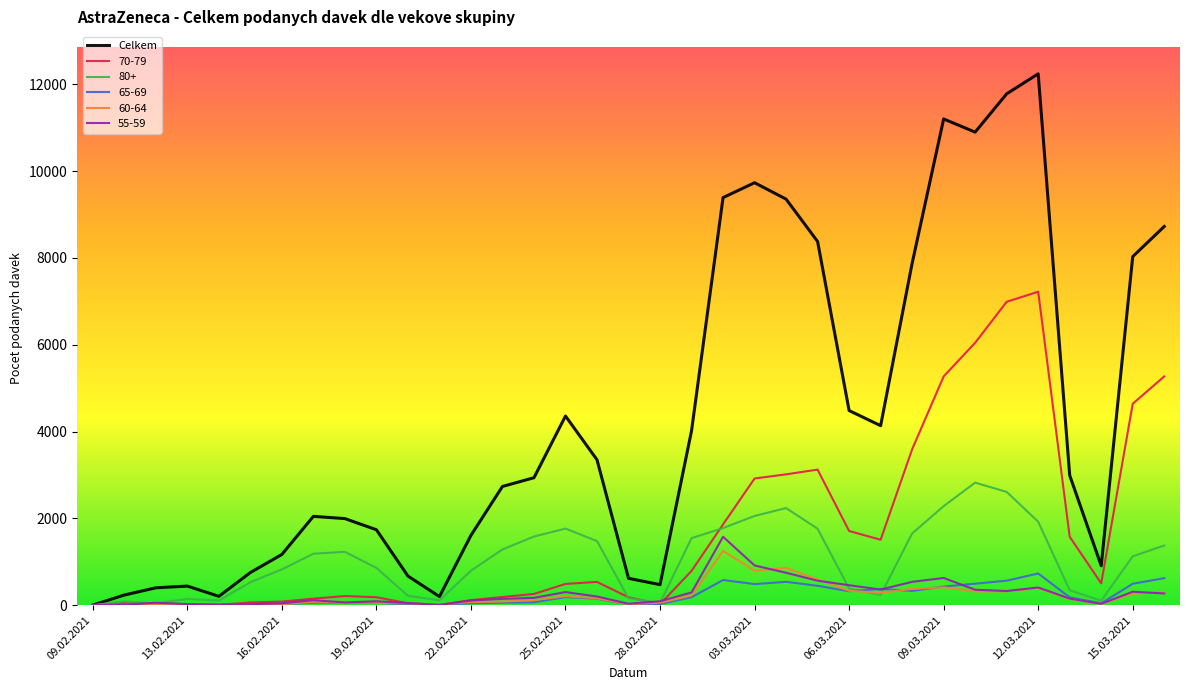

Which series has the largest total across all categories?

Celkem